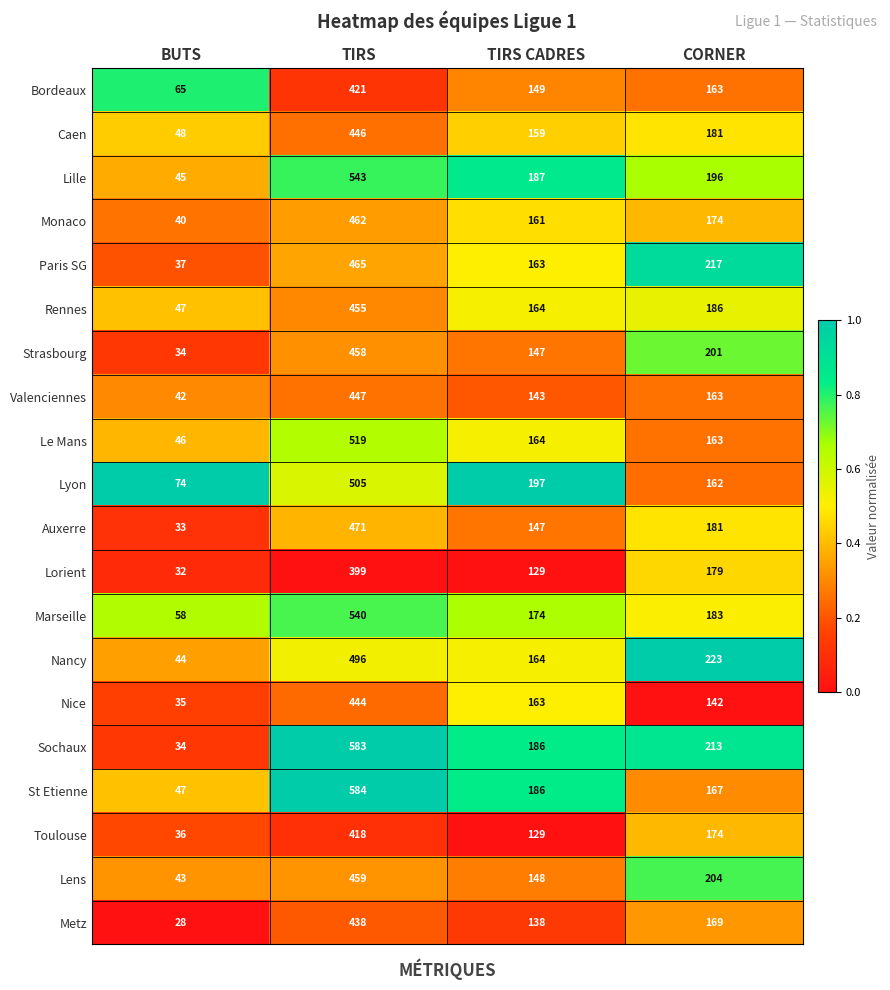

What is the difference between the highest and lowest values at TIRS CADRES?

68